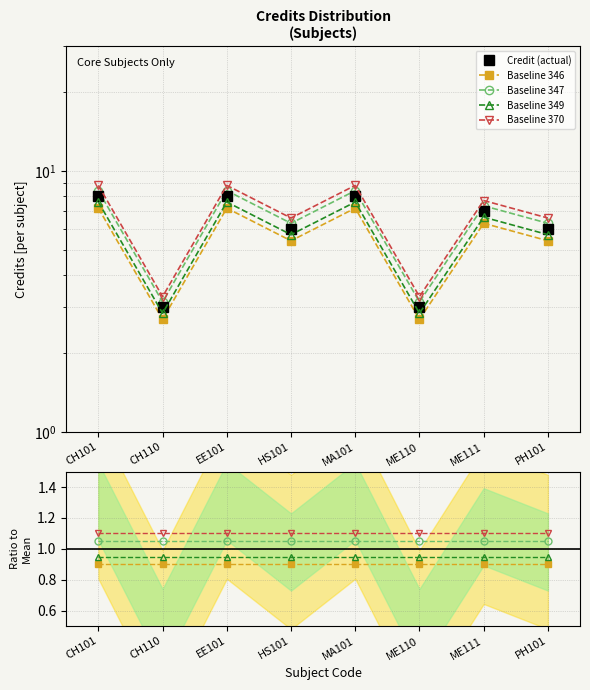

Is the value of Credit (actual) at HS101 greater than the value of Baseline 349 at PH101?

Yes